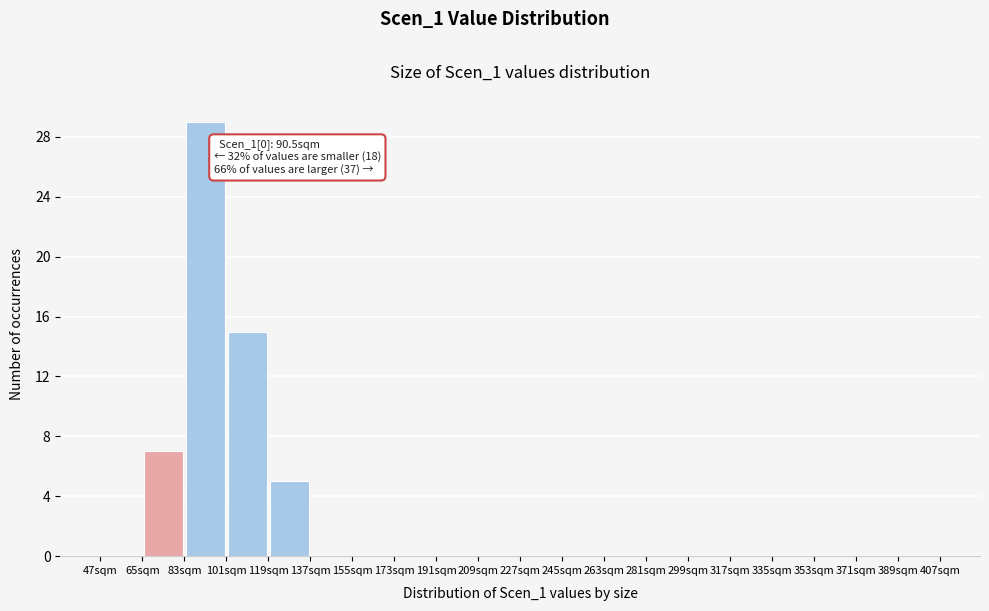

Over which range of the x-axis is the bar tallest?

83 to 101